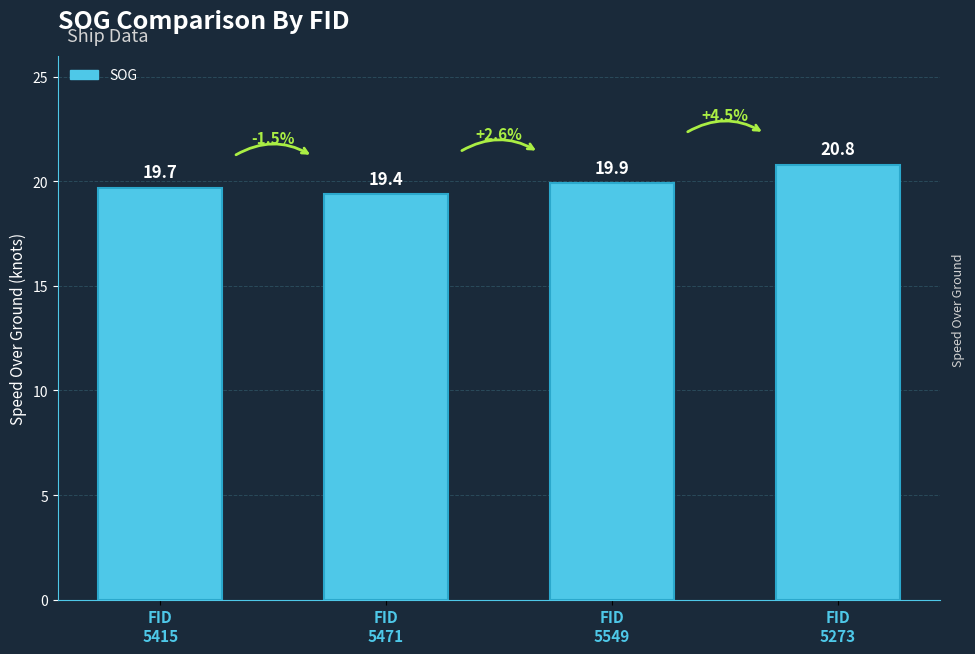

How many bars are there in total?

4